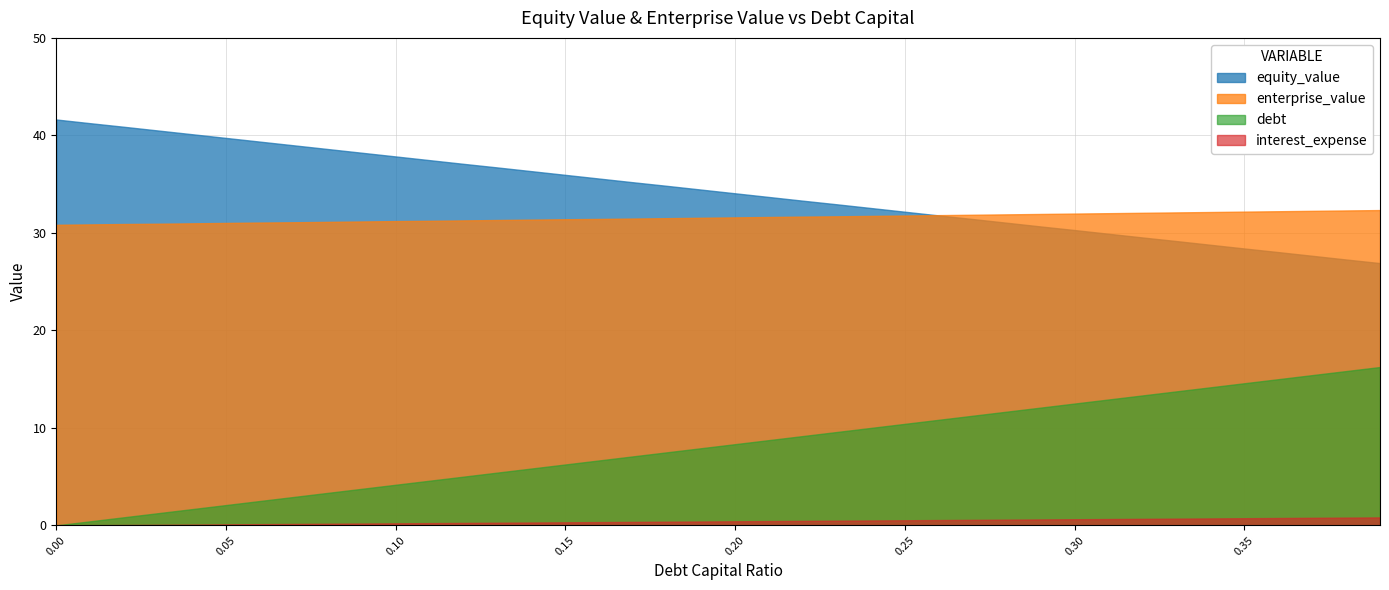

Is it true that enterprise_value equals 31.9 at 0.28?

True